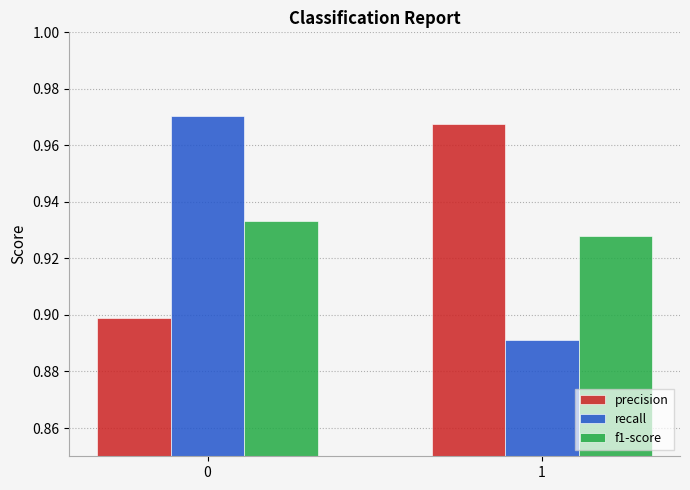

What is the sum of the recall values at 1 and 0?

1.9